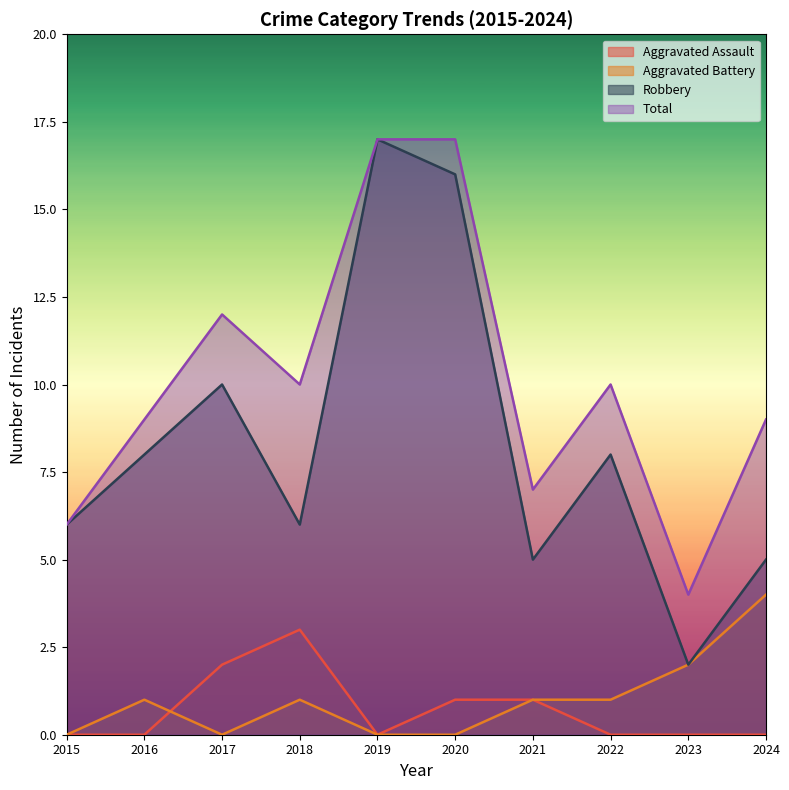

Does the chart display data point markers on the line(s)?

No